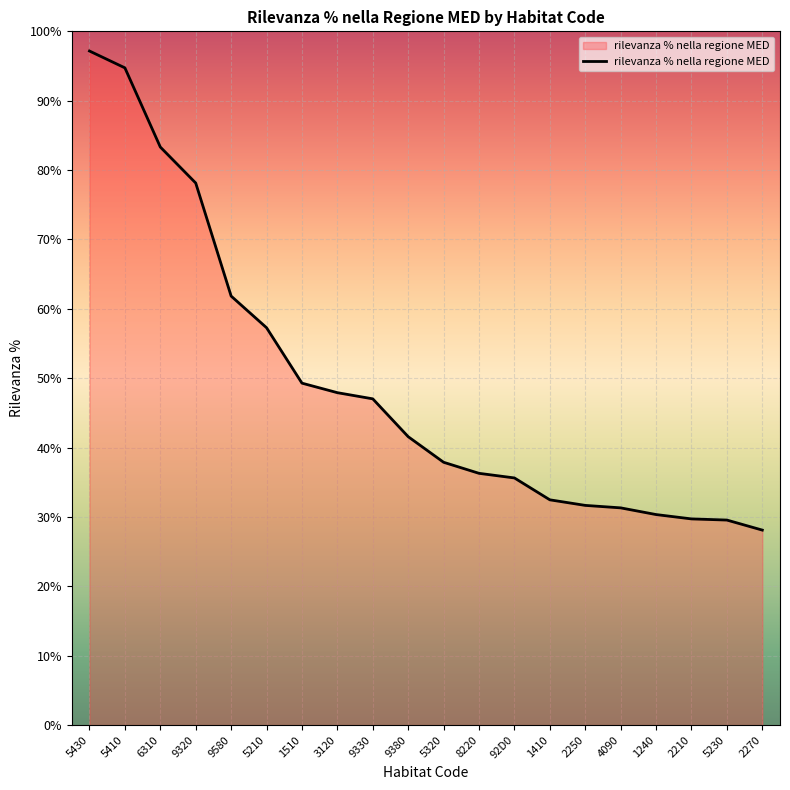

How many lines are shown in the chart?

1